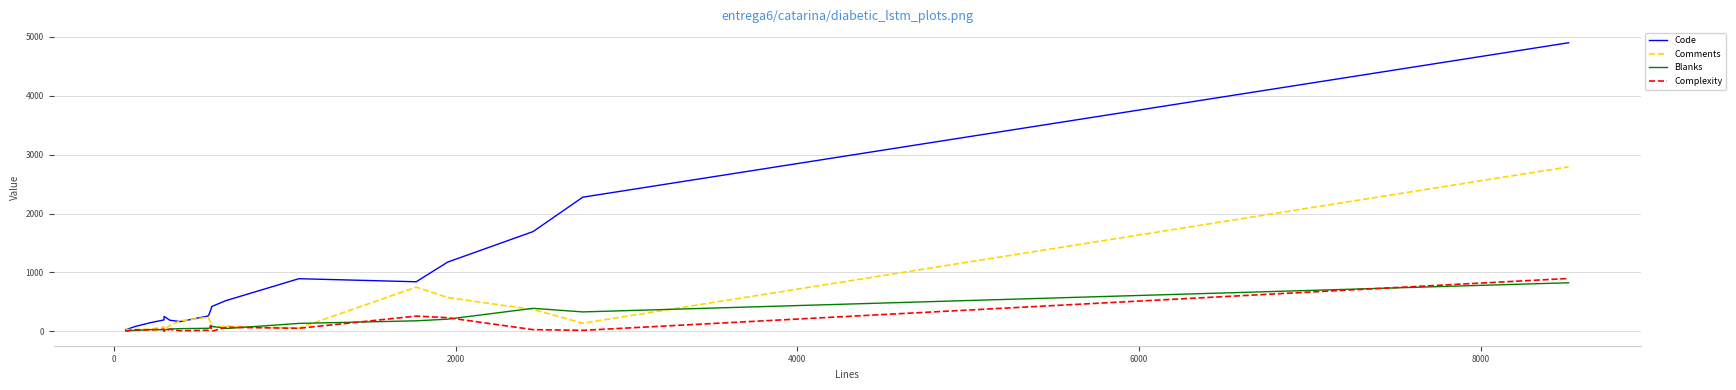

What is the greatest value displayed?

4899